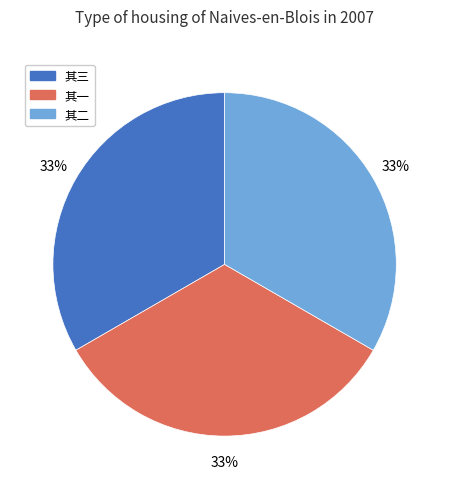

The 其二 slice represents 23% of the pie. True or false?

False